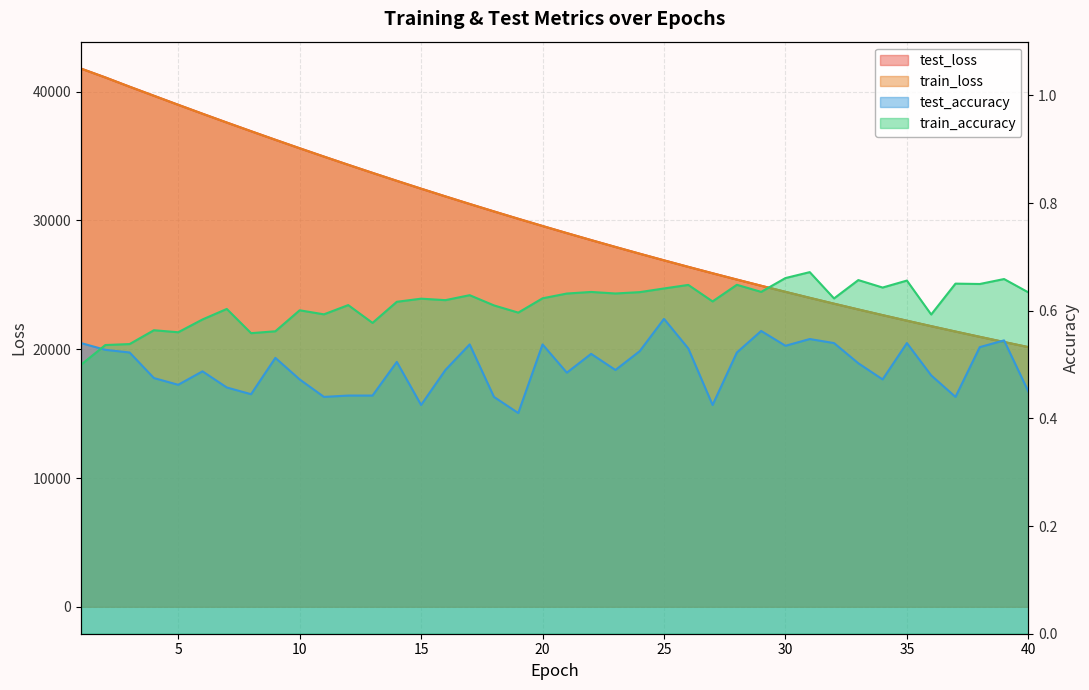

At which label is train_accuracy closest to 0?

1